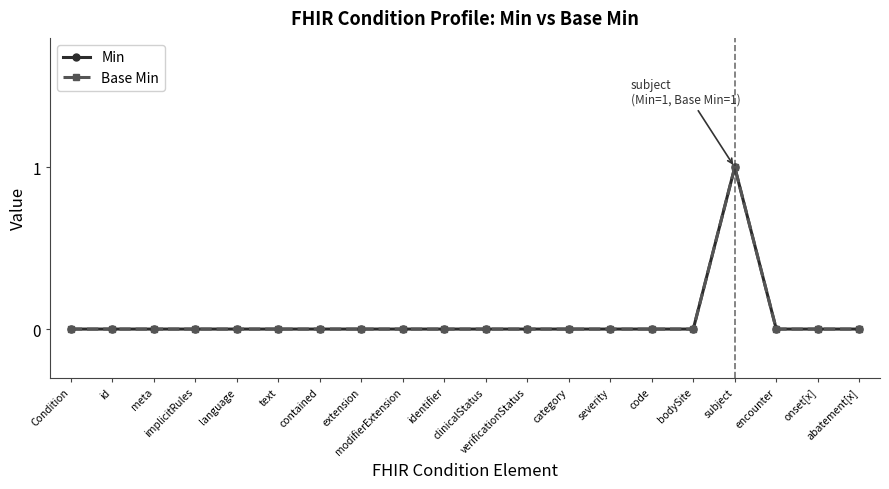

How many Min values are between 0 and 1?

20